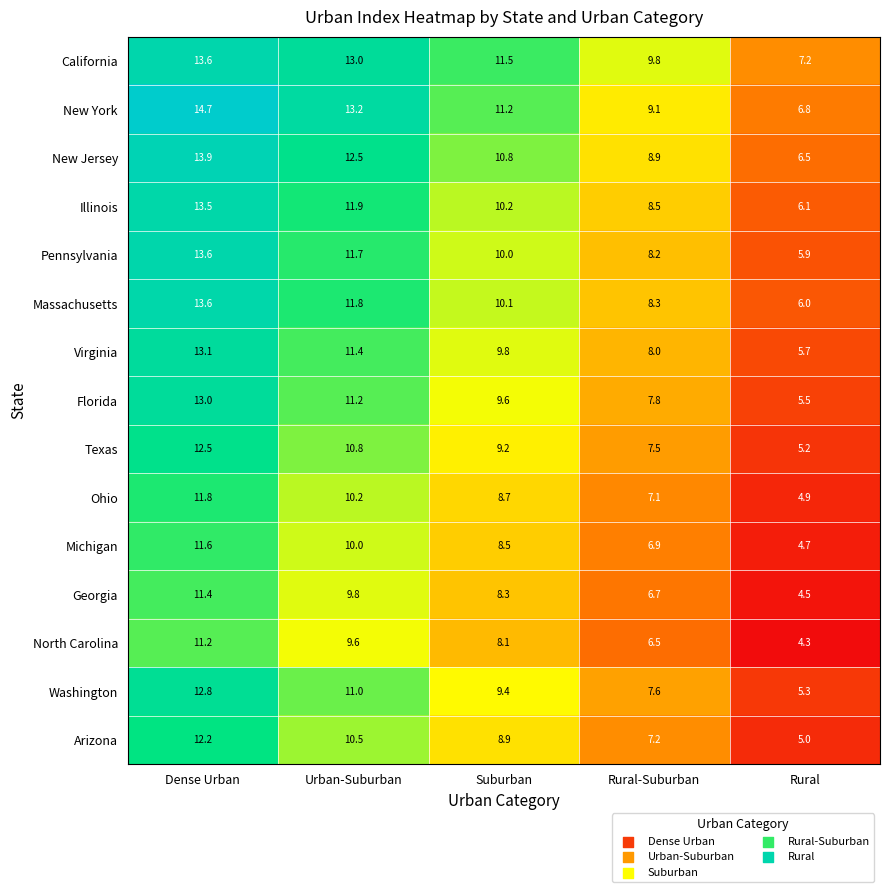

The value of Ohio at Rural-Suburban is 7.1. True or false?

True